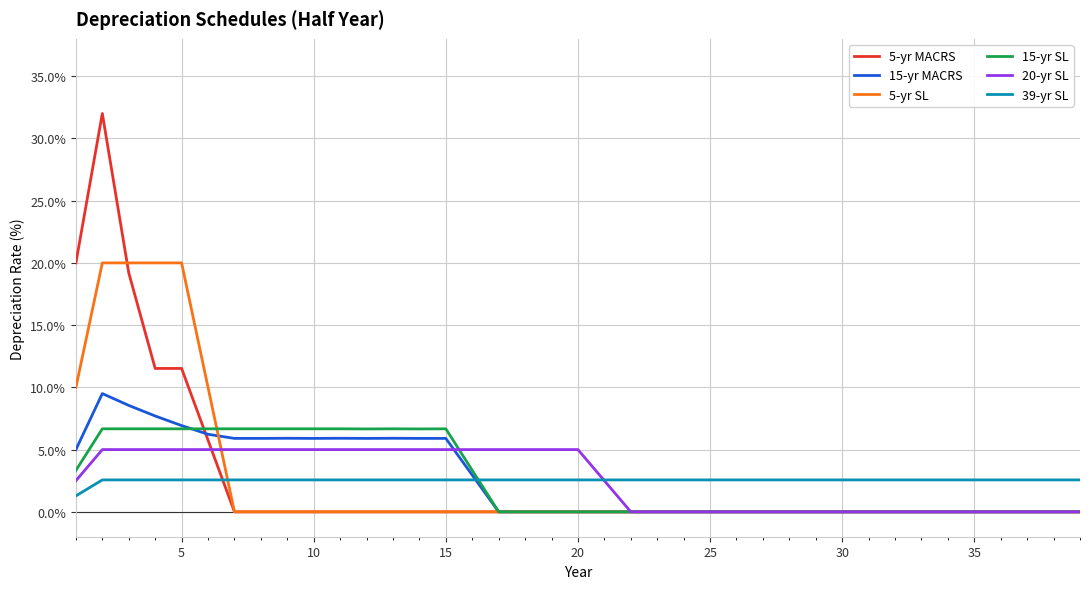

What is the maximum value shown in the chart?

32.0